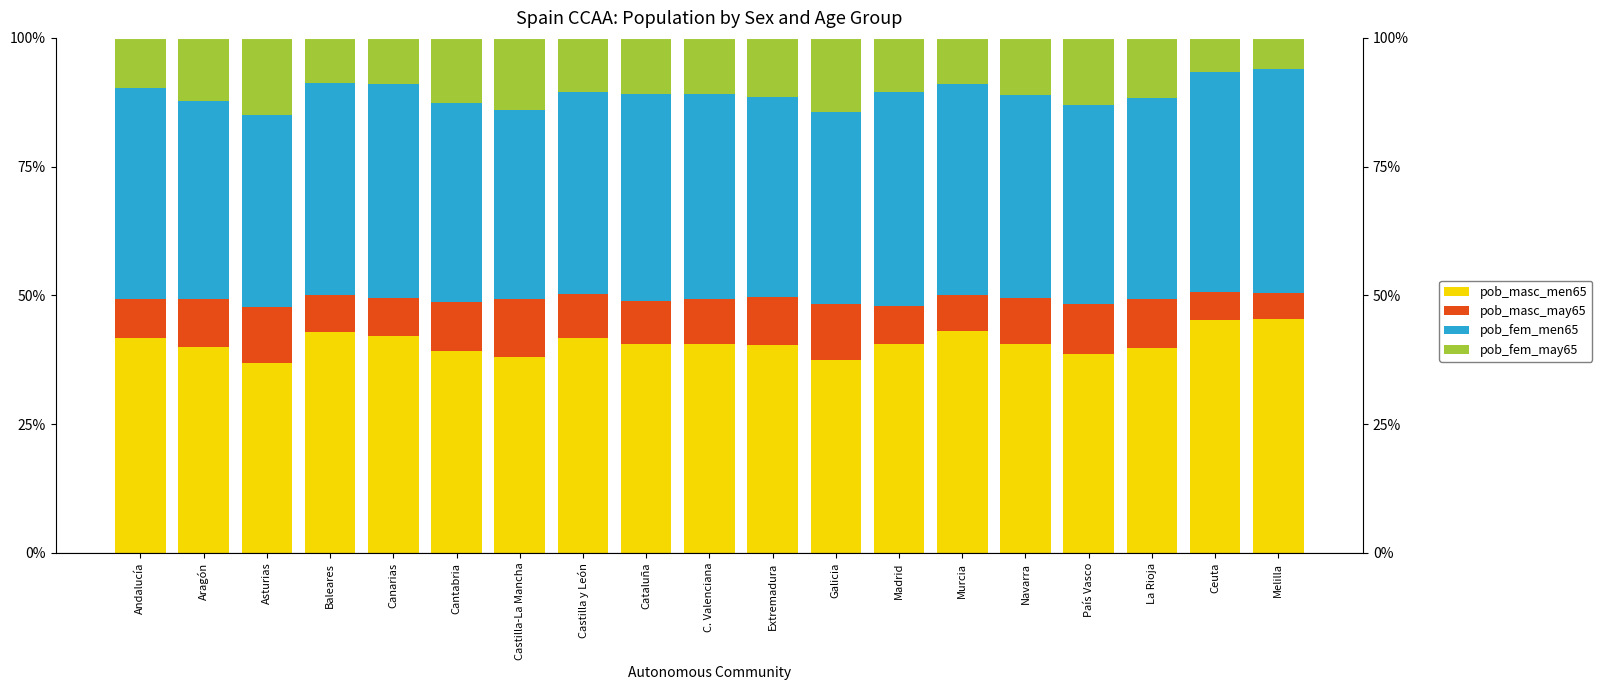

The pob_masc_men65 series shows 0.4 at País Vasco. True or false?

True